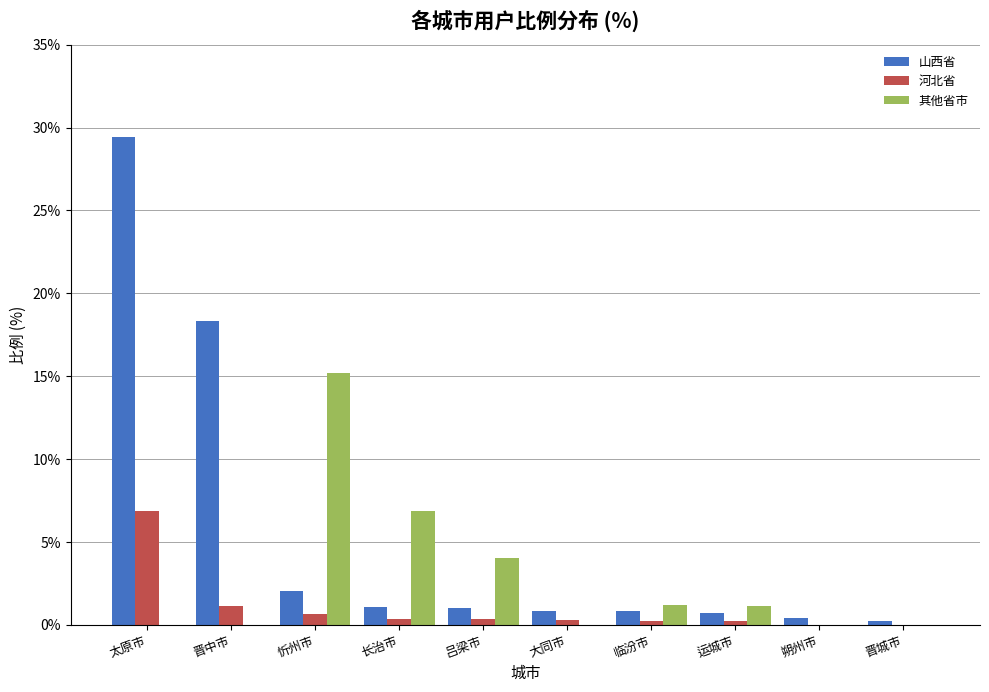

Where does the 山西省 series first go above 1?

太原市